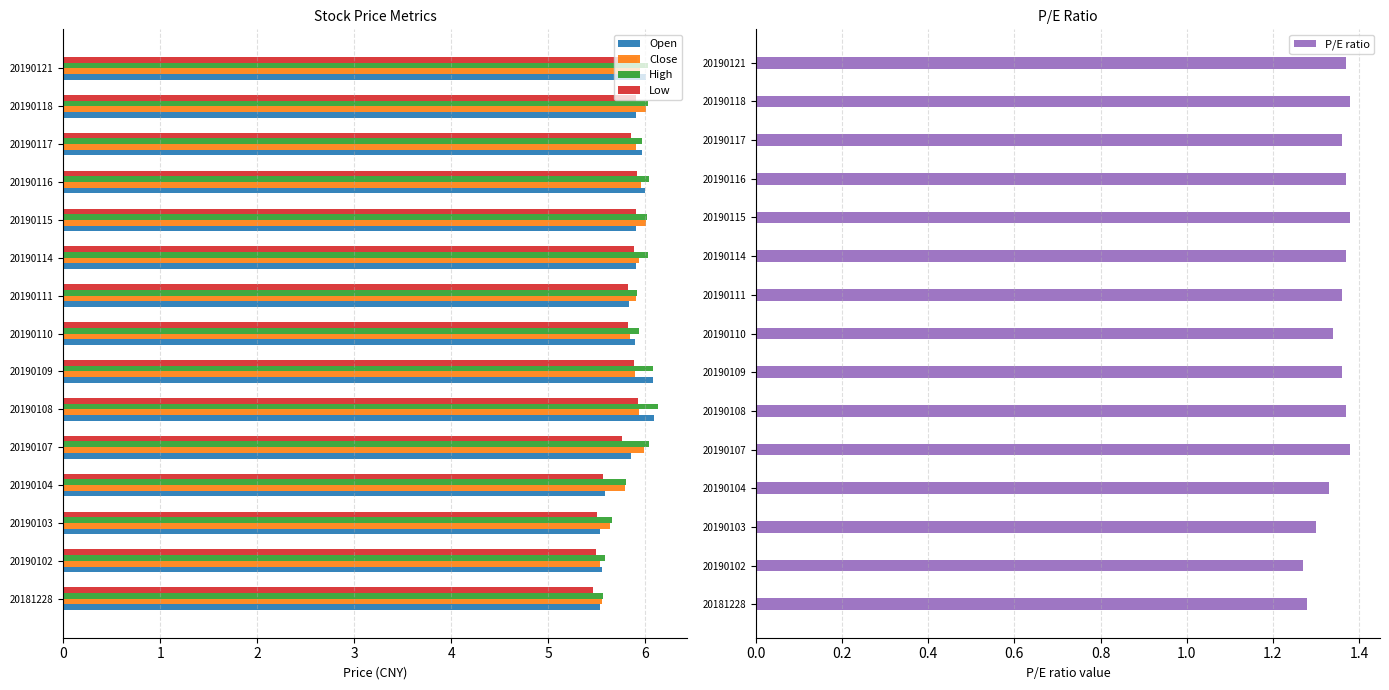

What is the difference between the maximum and minimum values in the High series?

0.6